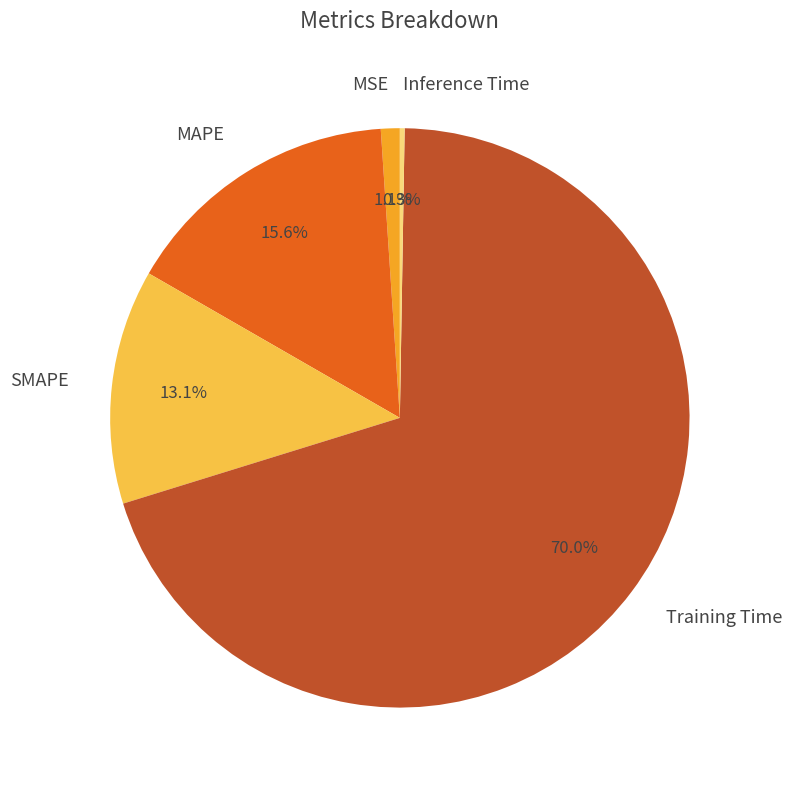

What percentage is the MAPE slice, to the nearest percent?

16%